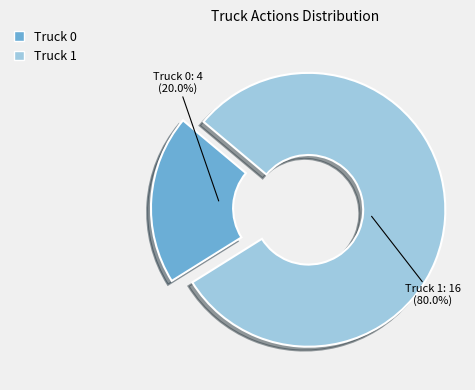

What is the majority slice?

Truck 1